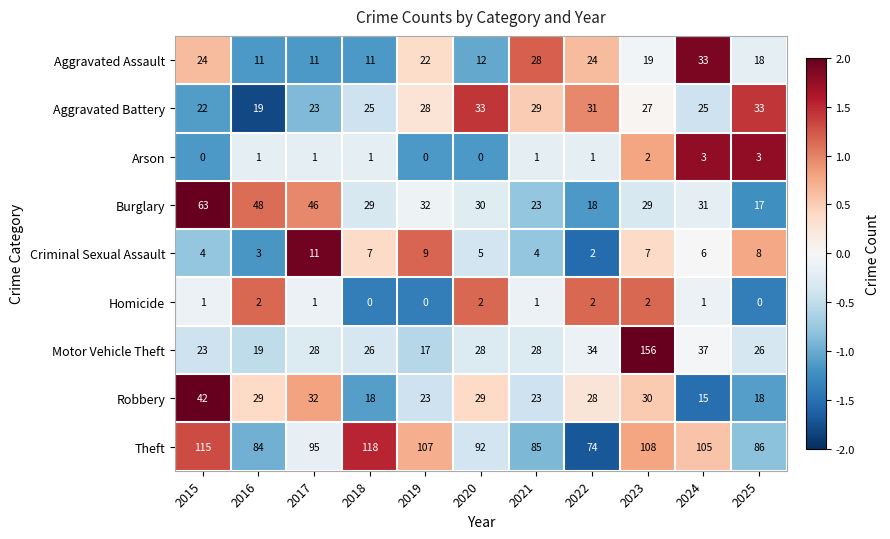

Which series has the widest spread of values?

Motor Vehicle Theft